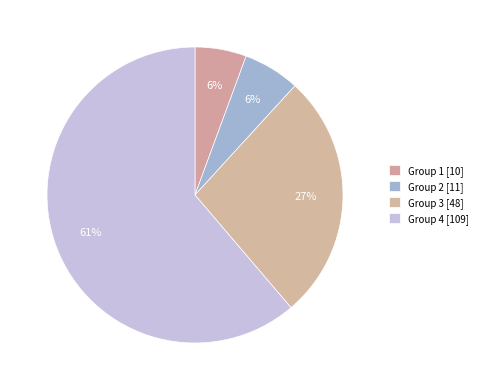

Which category has the smallest portion of the pie?

Count=10